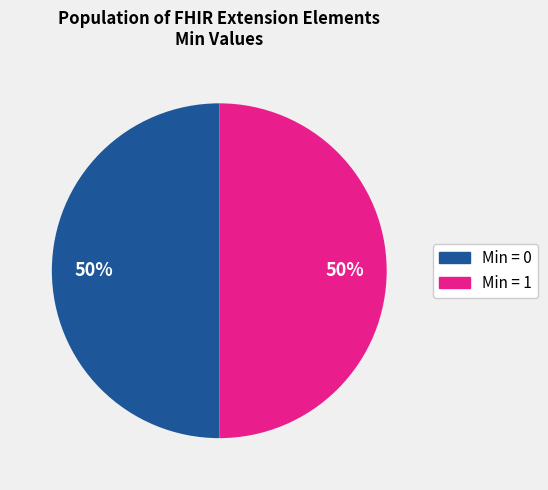

What percentage is the Min = 1 slice, to the nearest percent?

50%